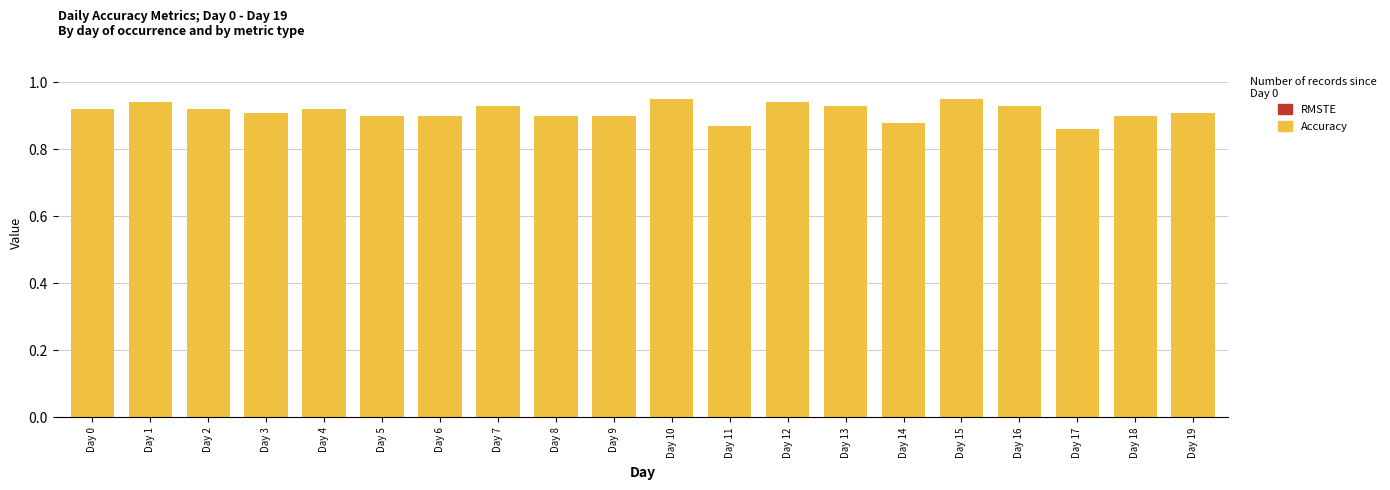

What is the sum of the values at Day 1 and Day 14?

1.8